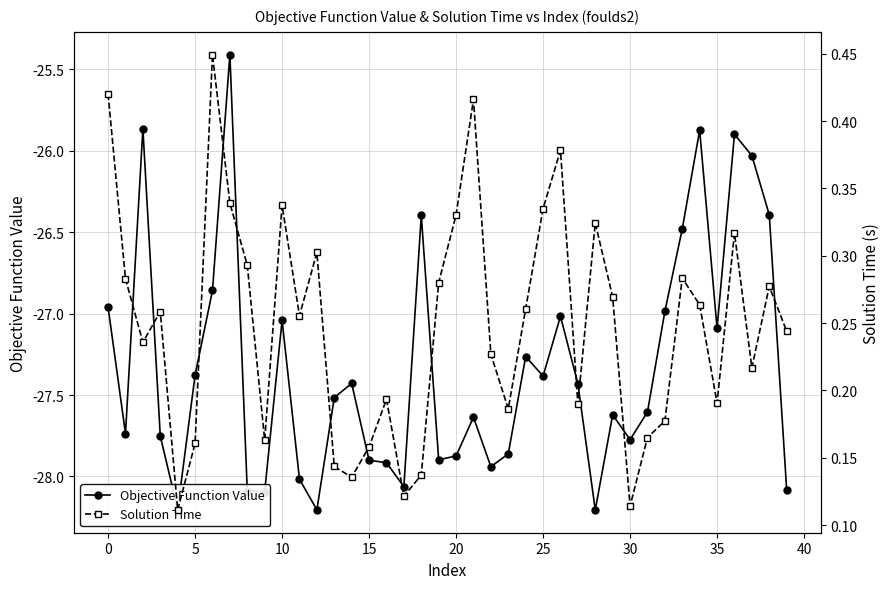

Which series has the widest spread of values?

Objective Function Value